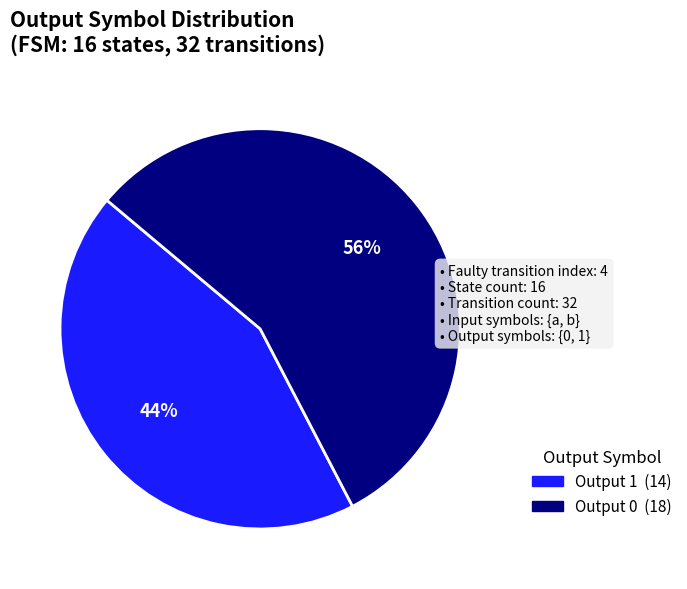

Which has a higher value, Output 1 or Output 0?

Output 0